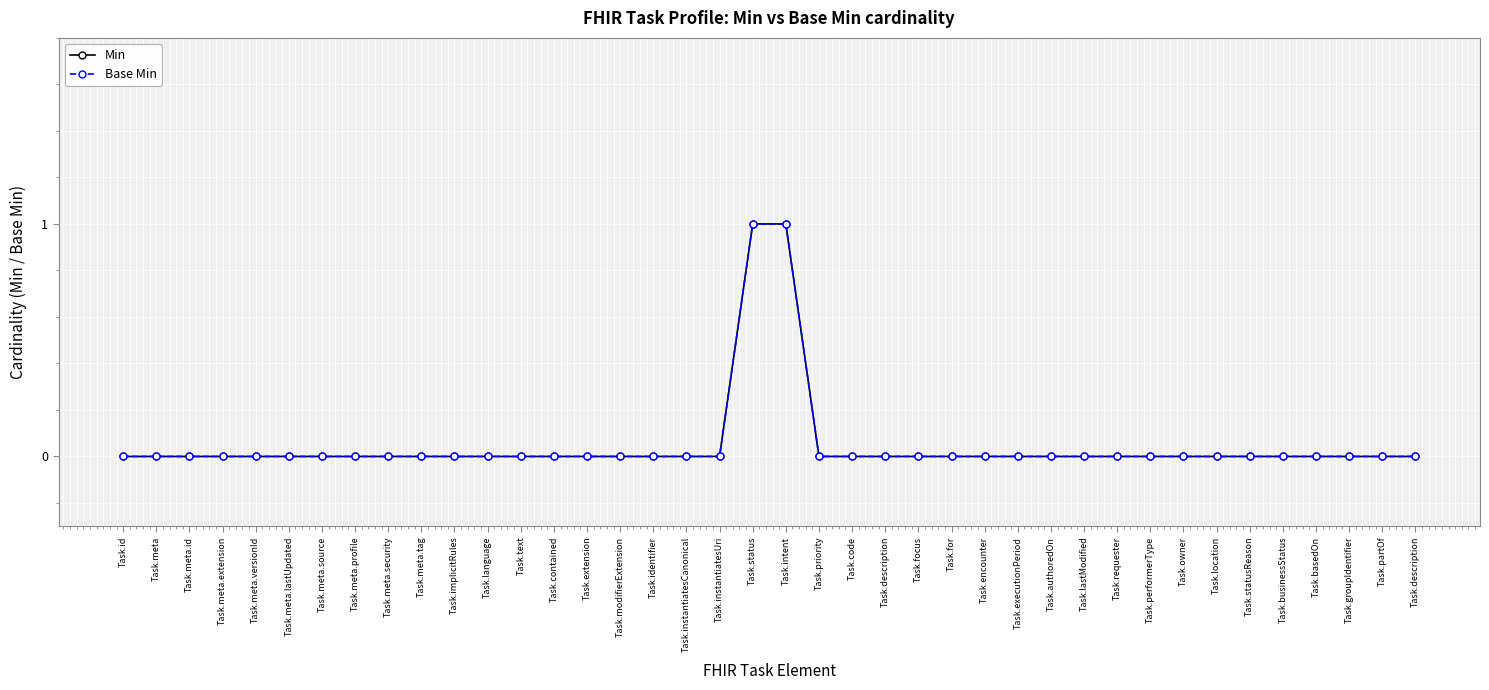

Where is Min nearest to the value 0?

Task.id